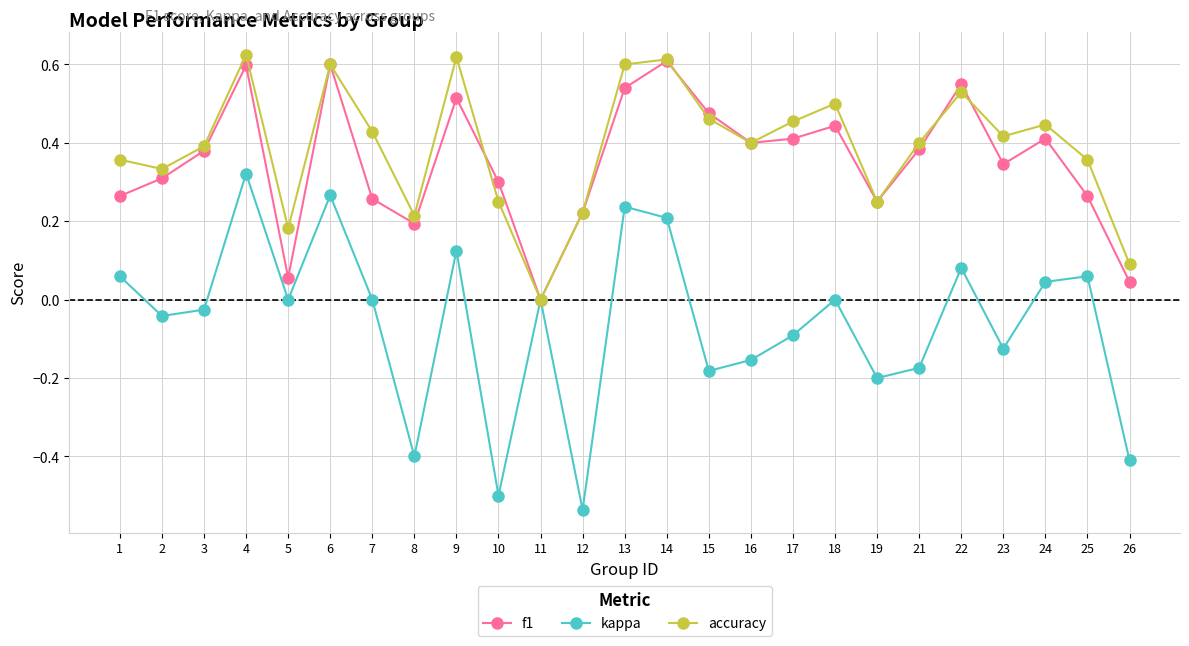

Which series has the widest spread of values?

kappa